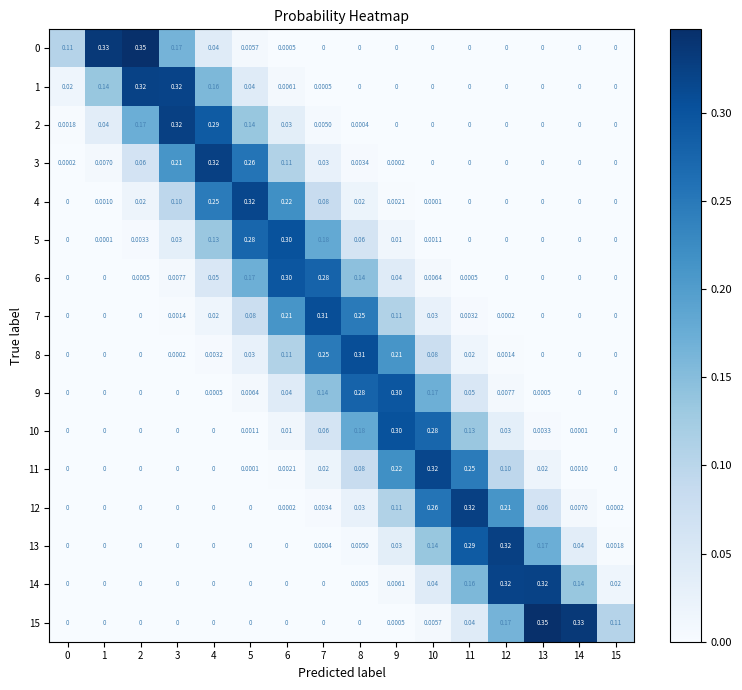

Is the value of 14 at 1 greater than the value of 7 at 9?

No